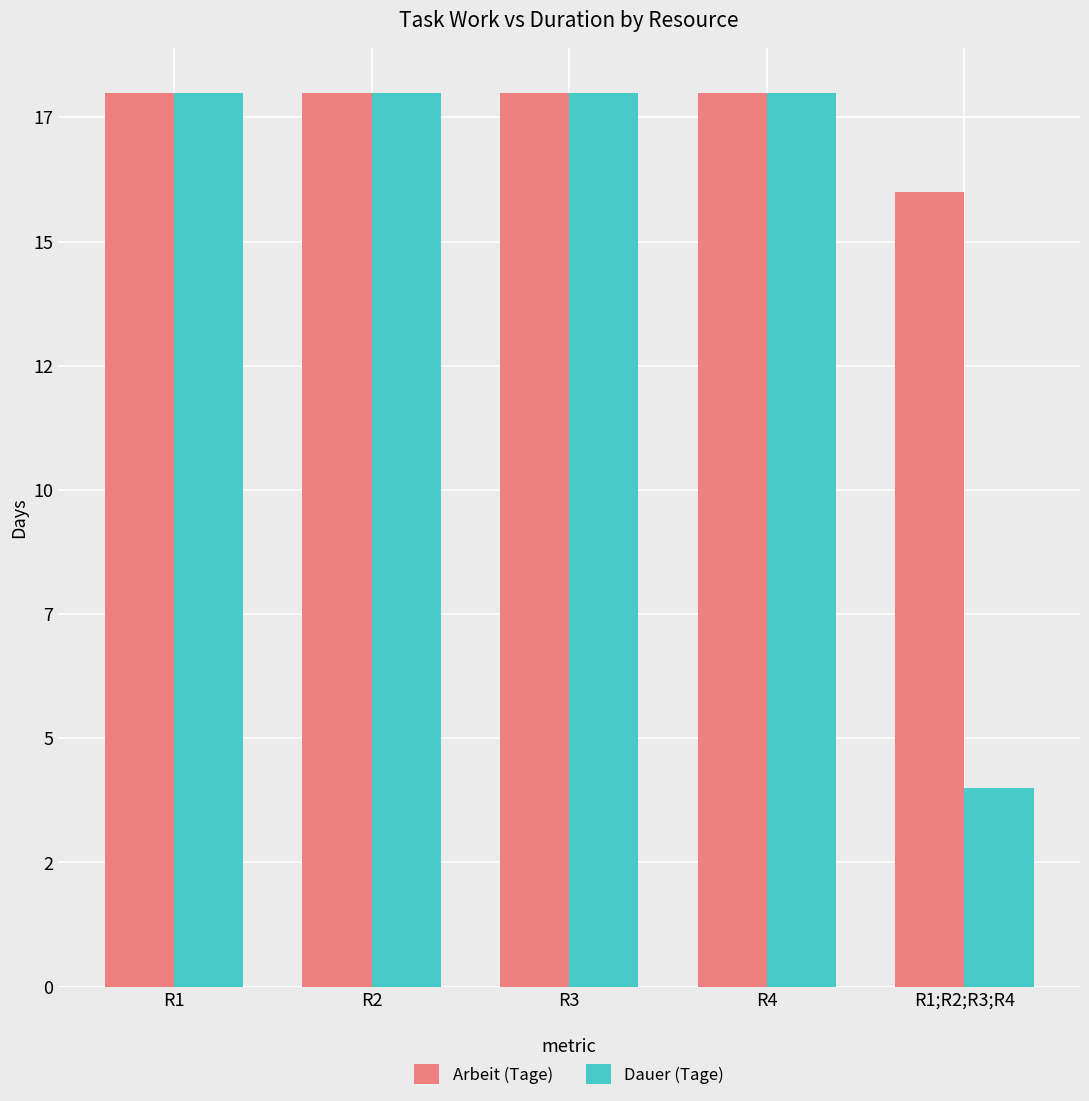

True or false: Arbeit (Tage) has a value of 18 at R3.

True